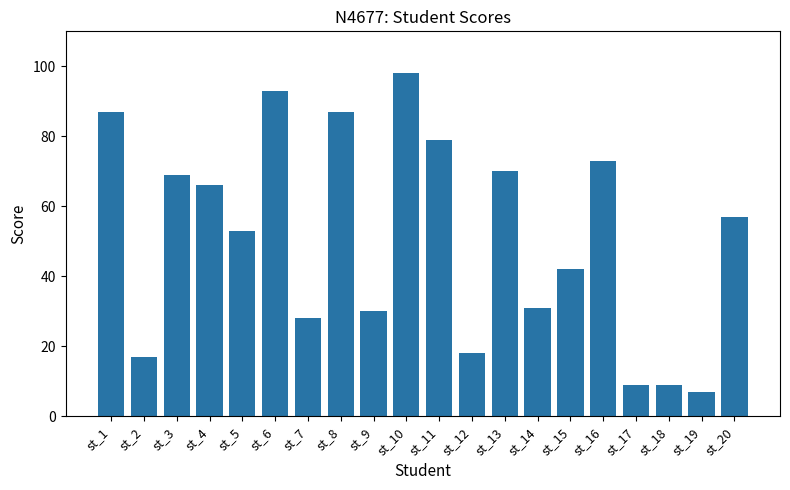

Are the bars horizontal?

No